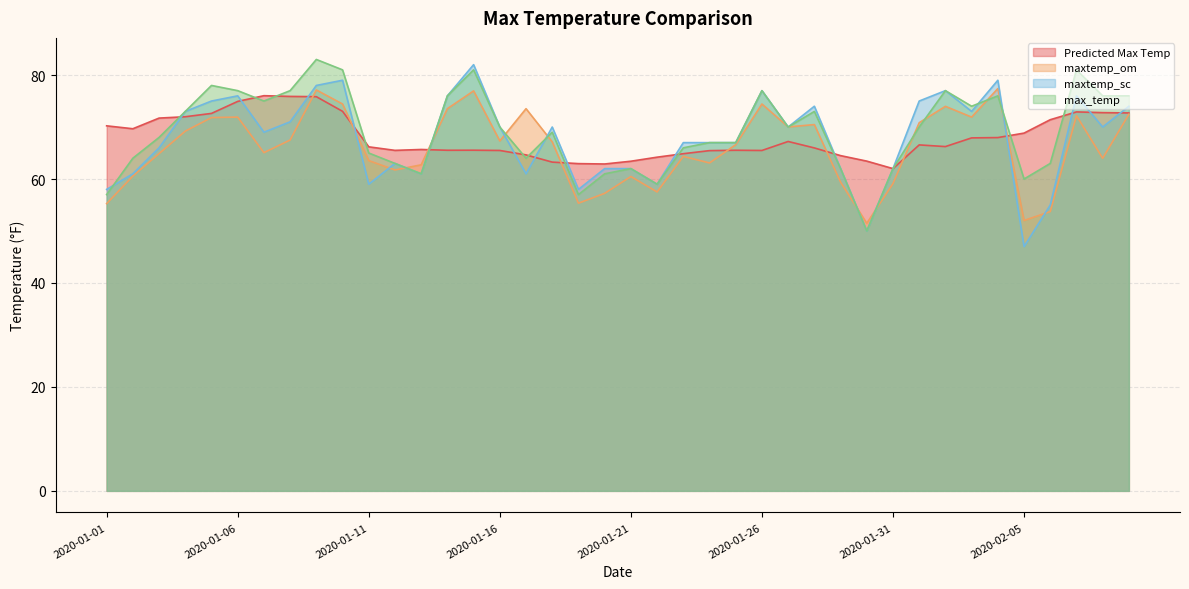

How many data points in maxtemp_sc are less than 70?

20